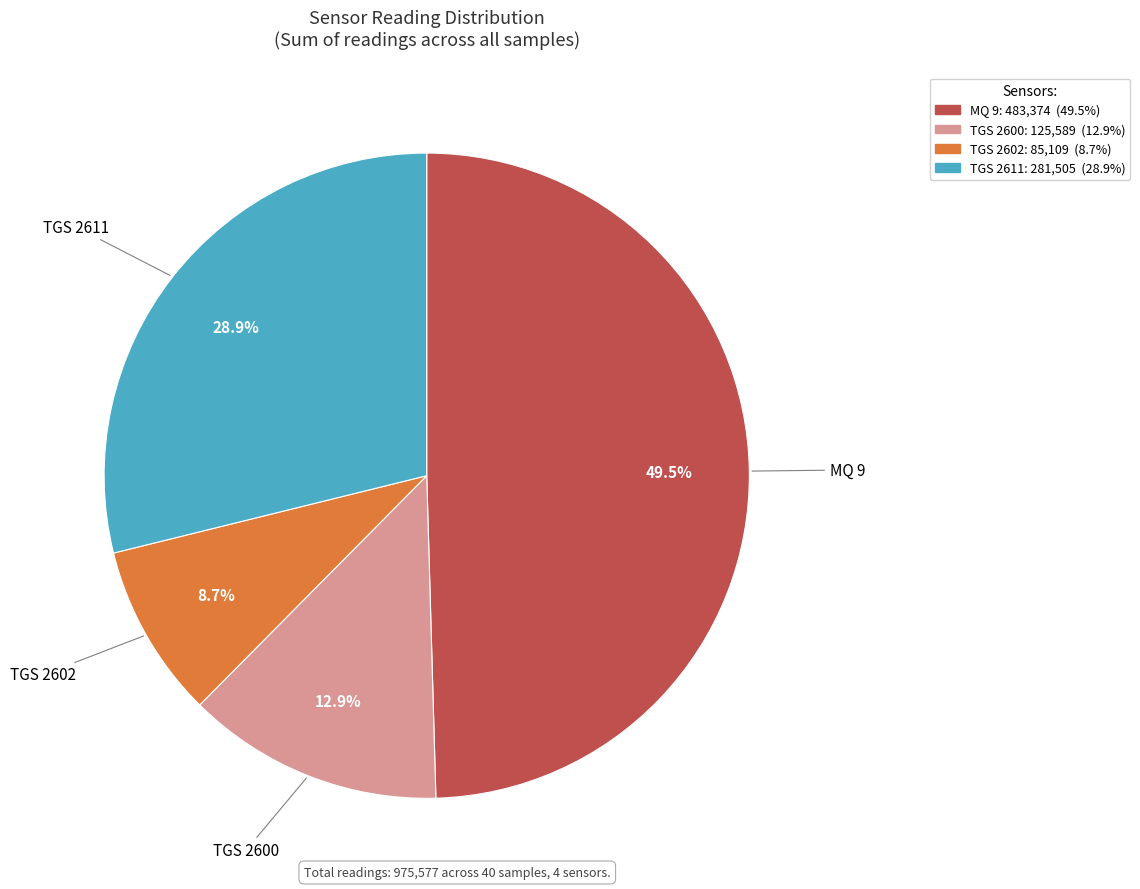

Does MQ 9 account for over 50% of the chart?

No